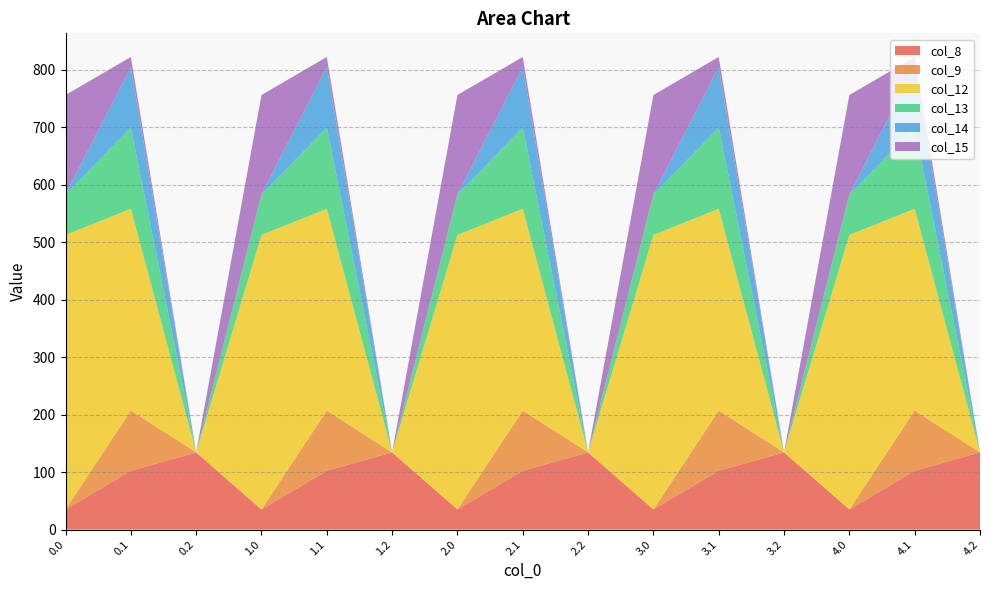

Reading right to left, list all the values displayed in this chart.

col_8: 4.2=134.2	4.1=102.3	4.0=35.0	3.2=134.2	3.1=102.3	3.0=35.0	2.2=134.2	2.1=102.3	2.0=35.0	1.2=134.2	1.1=102.3	1.0=35.0	0.2=134.2	0.1=102.3	0.0=35.0
col_9: 4.2=0.0	4.1=104.8	4.0=0.0	3.2=0.0	3.1=104.8	3.0=0.0	2.2=0.0	2.1=104.8	2.0=0.0	1.2=0.0	1.1=104.8	1.0=0.0	0.2=0.0	0.1=104.8	0.0=0.0
col_12: 4.2=0.0	4.1=350.8	4.0=477.2	3.2=0.0	3.1=350.8	3.0=477.2	2.2=0.0	2.1=350.8	2.0=477.2	1.2=0.0	1.1=350.8	1.0=477.2	0.2=0.0	0.1=350.8	0.0=477.2
col_13: 4.2=0.0	4.1=141.2	4.0=70.2	3.2=0.0	3.1=141.2	3.0=70.2	2.2=0.0	2.1=141.2	2.0=70.2	1.2=0.0	1.1=141.2	1.0=70.2	0.2=0.0	0.1=141.2	0.0=70.2
col_14: 4.2=0.0	4.1=105.5	4.0=0.3	3.2=0.0	3.1=105.5	3.0=0.3	2.2=0.0	2.1=105.5	2.0=0.3	1.2=0.0	1.1=105.5	1.0=0.3	0.2=0.0	0.1=105.5	0.0=0.3
col_15: 4.2=0.0	4.1=17.3	4.0=172.8	3.2=0.0	3.1=17.3	3.0=172.8	2.2=0.0	2.1=17.3	2.0=172.8	1.2=0.0	1.1=17.3	1.0=172.8	0.2=0.0	0.1=17.3	0.0=172.8